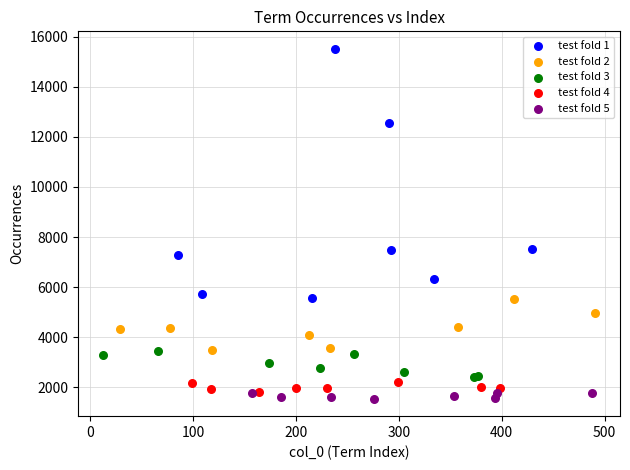

Which series has the largest Y range (max minus min)?

test fold 1